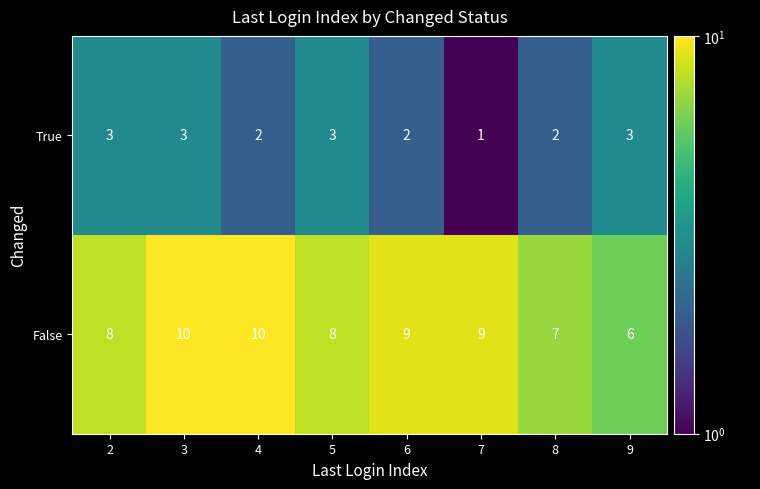

What is the average value of the False series?

8